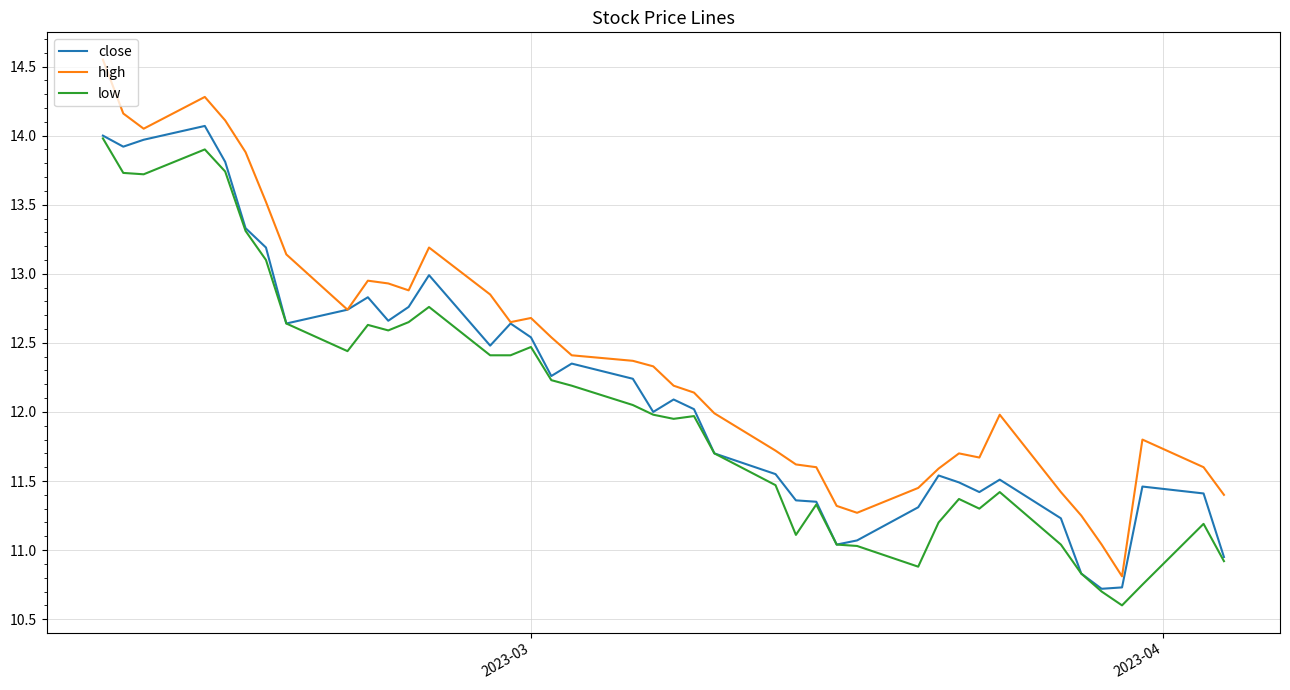

What are all the series names shown in the legend?

close, high, low